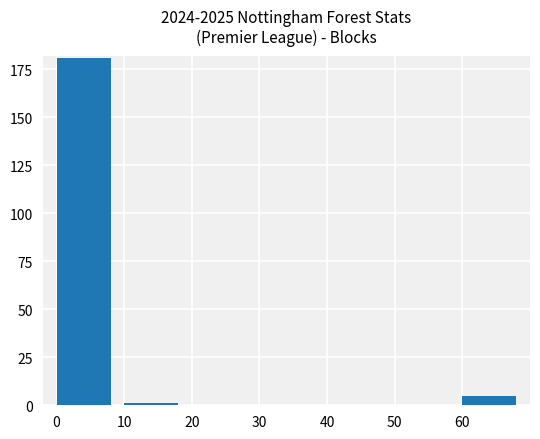

How many distinct data groups are displayed?

1